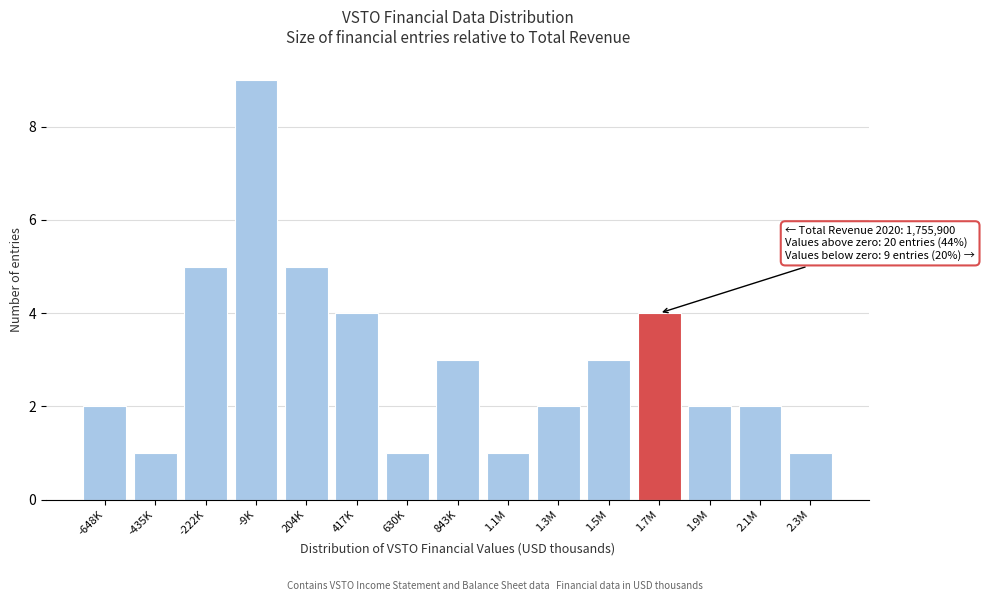

Reading left to right, list all the values displayed in this chart.

2	1	5	9	5	4	1	3	1	2	3	4	2	2	1